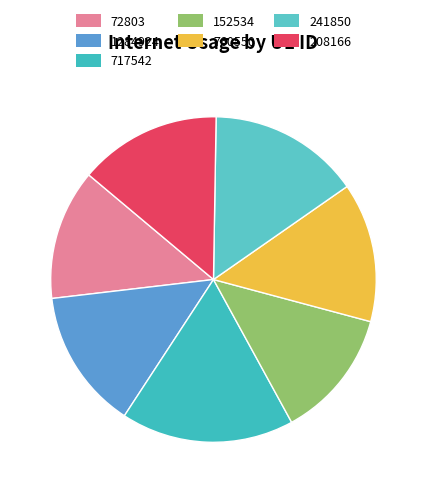

How many segments does this pie chart have?

7